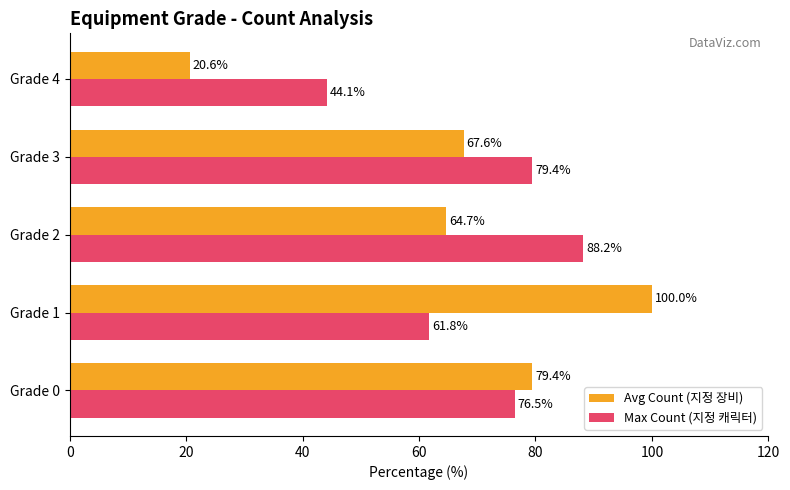

What is the spread (max minus min) of values at Grade 4?

23.5